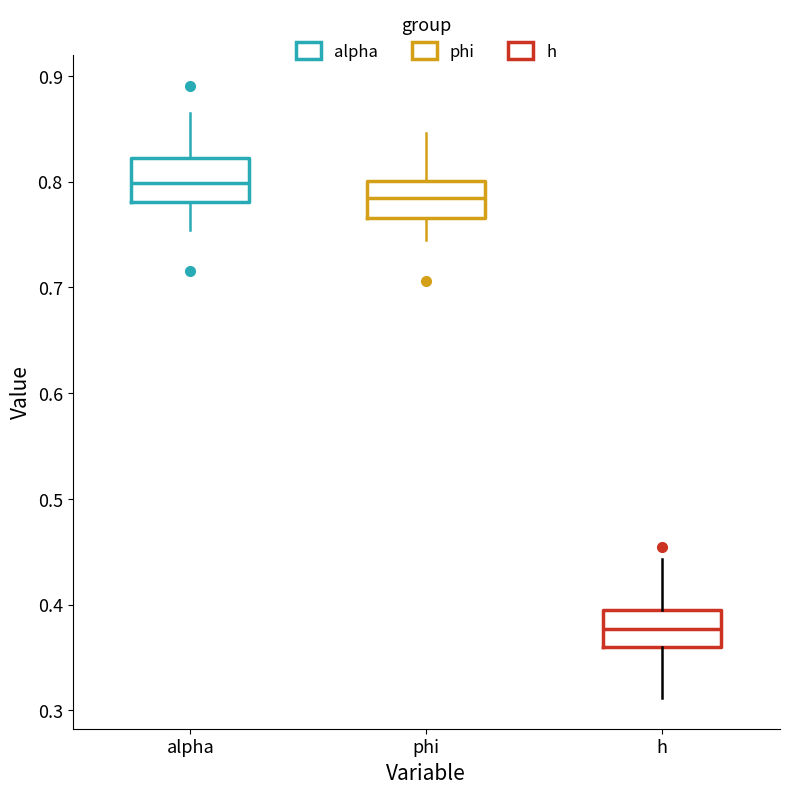

Reading left to right, read every box against the y-axis: the position of its median line, the range the box covers, and the ends of its whiskers. The values are not printed on the chart, so give them approximately, as read against the axis.

alpha: median 0.80, box 0.78 to 0.82, whiskers 0.75 to 0.87
phi: median 0.78, box 0.77 to 0.80, whiskers 0.74 to 0.85
h: median 0.38, box 0.36 to 0.40, whiskers 0.31 to 0.44